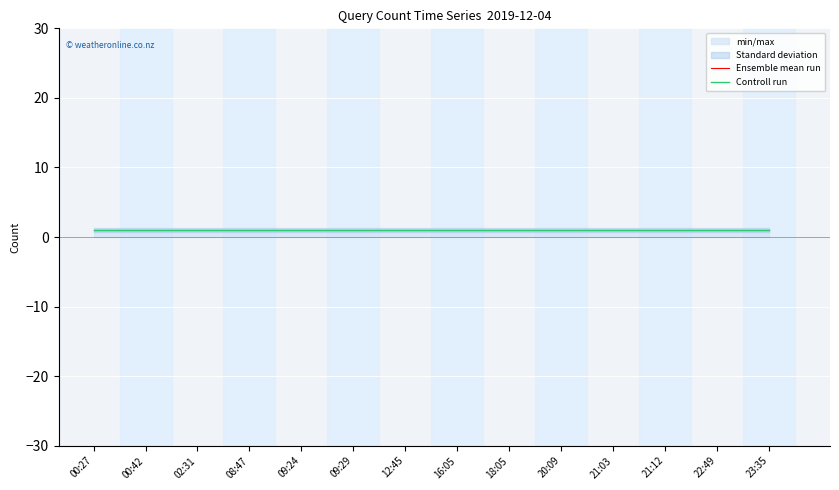

Is the value of Ensemble mean run at 09:24 greater than the value of Controll run at 09:24?

Yes